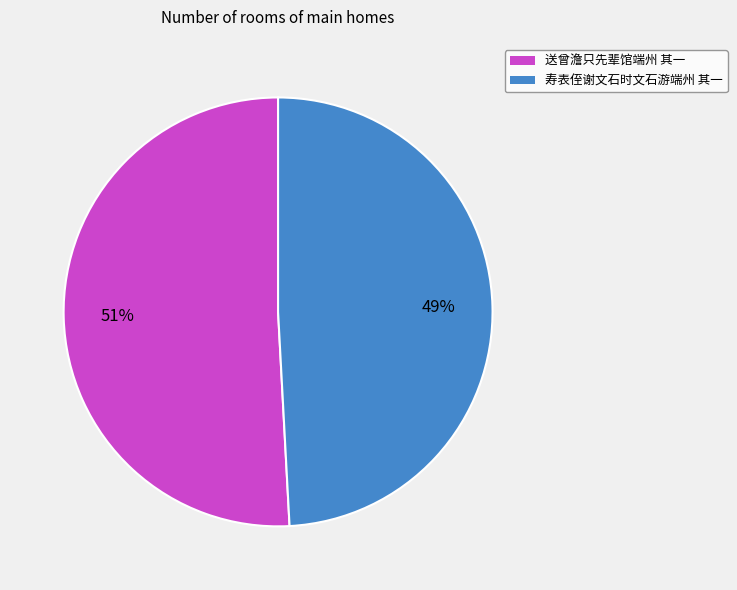

Does 寿表侄谢文石时文石游端州 其一 account for over 50% of the chart?

No